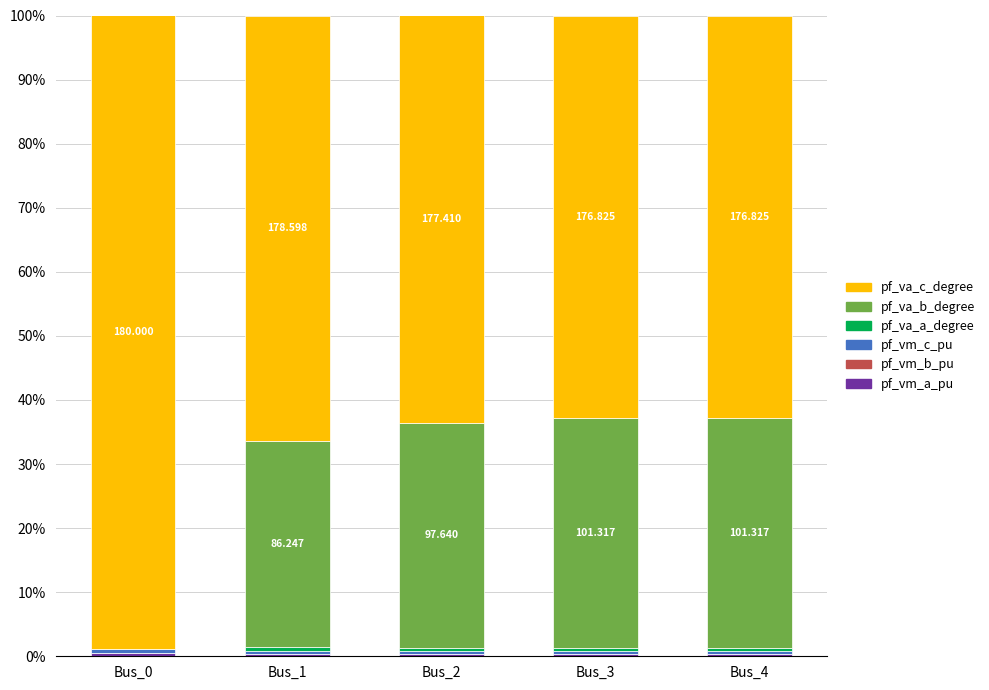

Does the chart contain stacked bars?

Yes